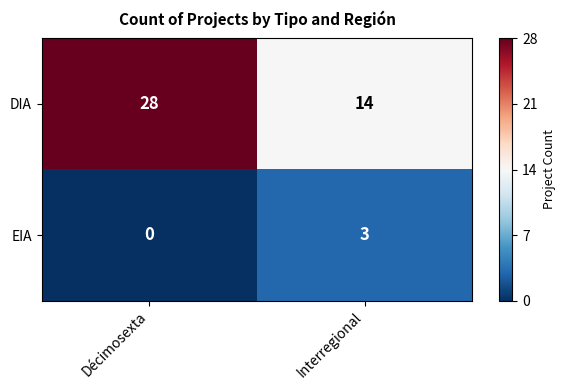

Is it true that DIA equals 28 at Décimosexta?

True